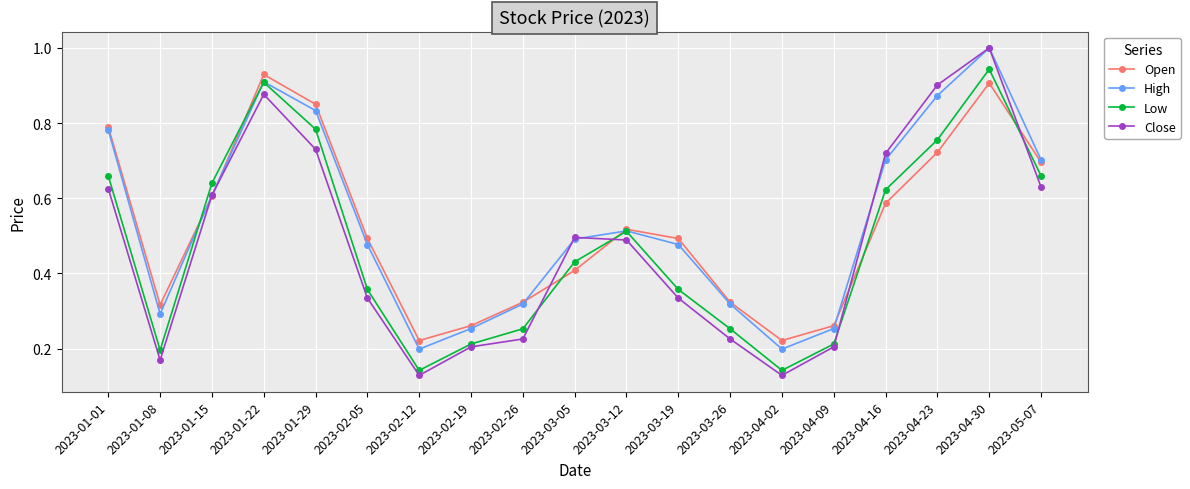

Which series has the largest range (max minus min)?

Close